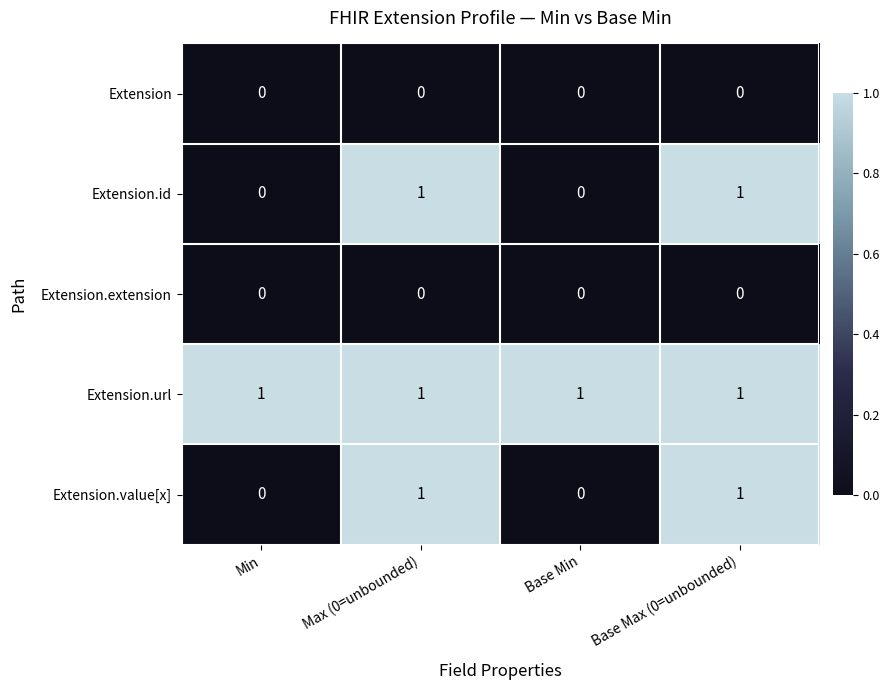

Is it true that Extension.value[x] equals 0 at Min?

True